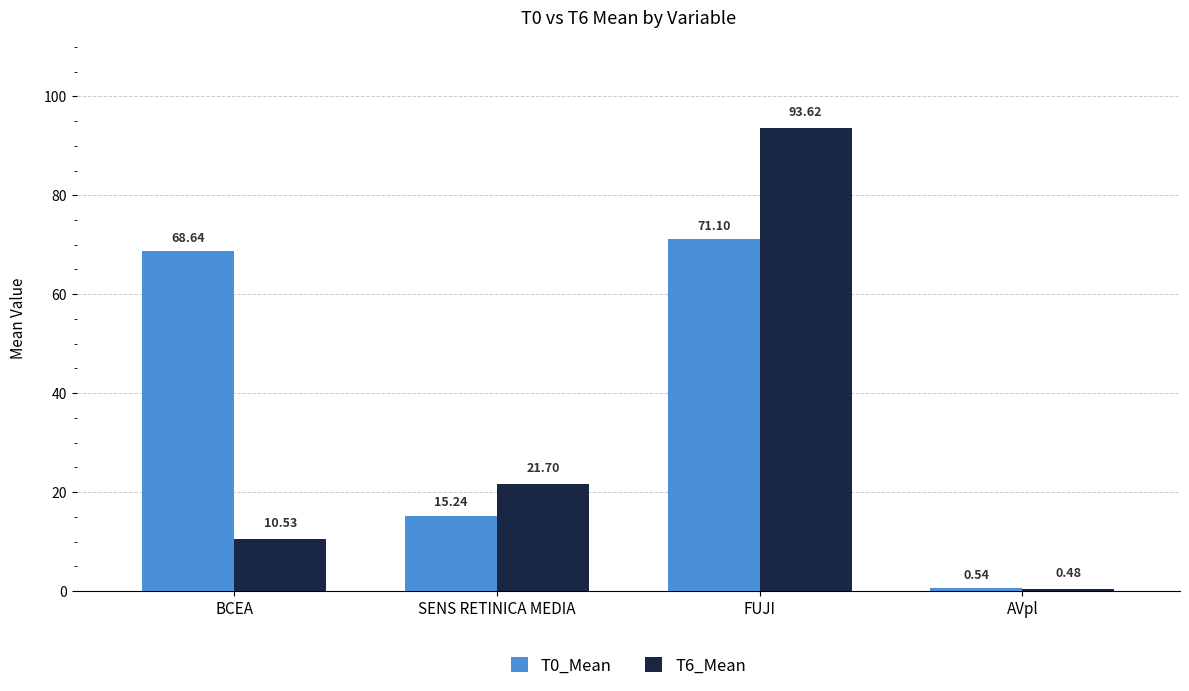

At which label is T6_Mean closest to 47?

SENS RETINICA MEDIA